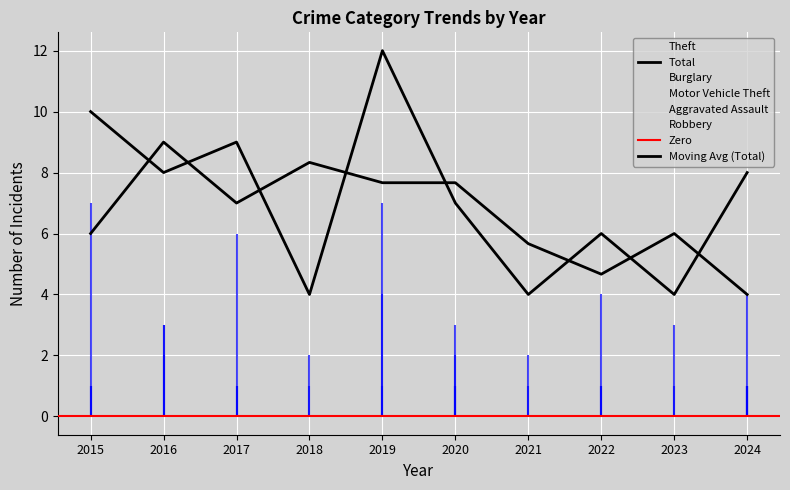

True or false: Theft has a value of 6 at 2022.

False